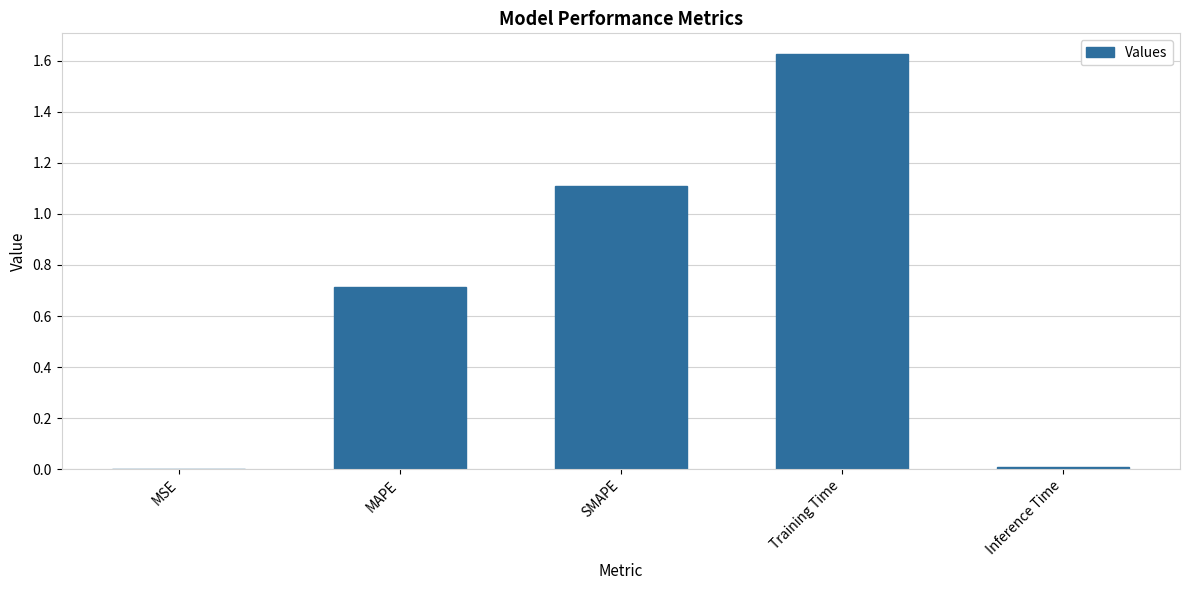

Between SMAPE and MAPE, which is larger?

SMAPE